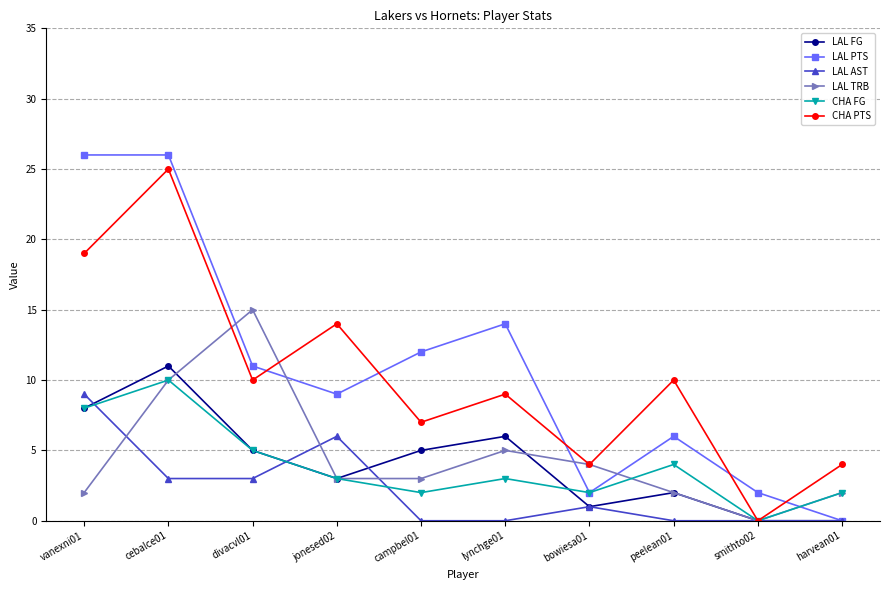

How many lines are shown in the chart?

6